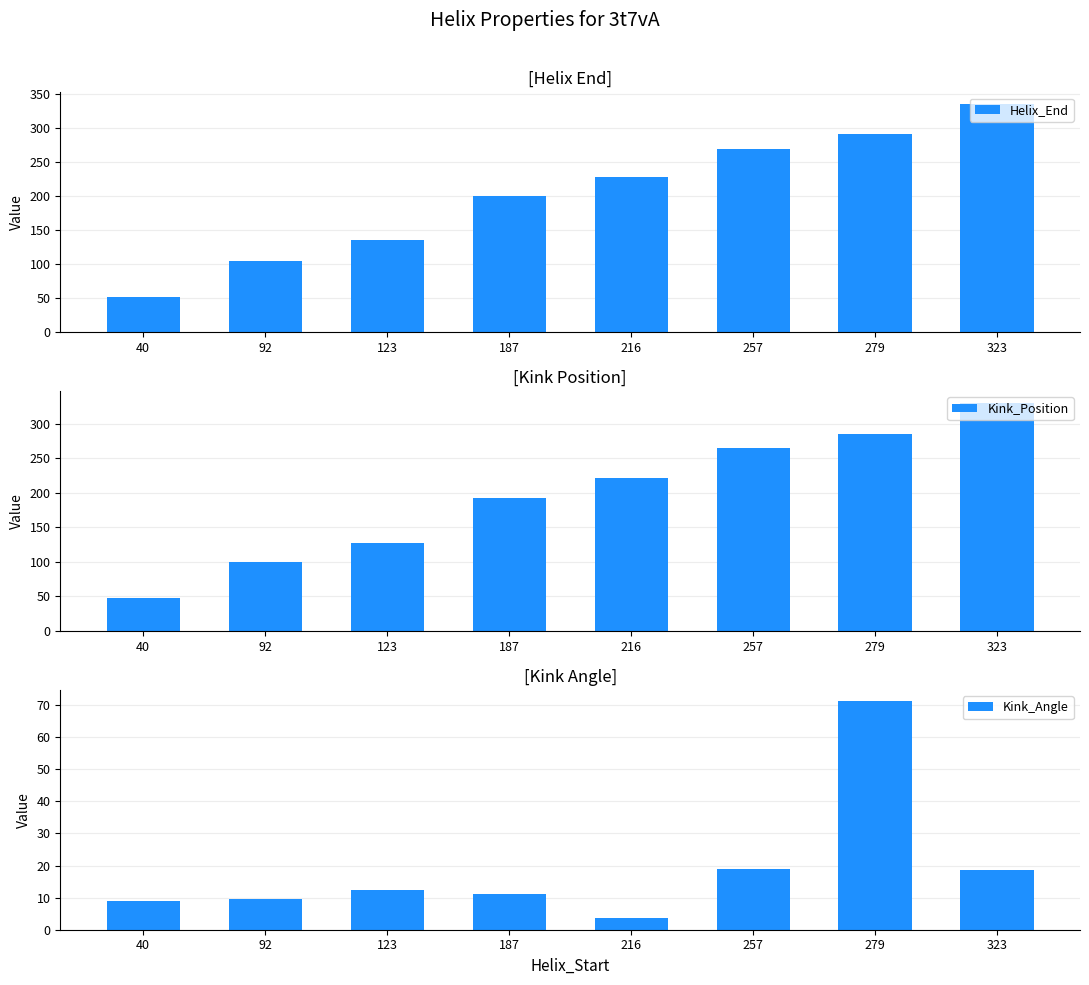

Rank the categories by Kink_Position value from highest to lowest.

323, 279, 257, 216, 187, 123, 92, 40